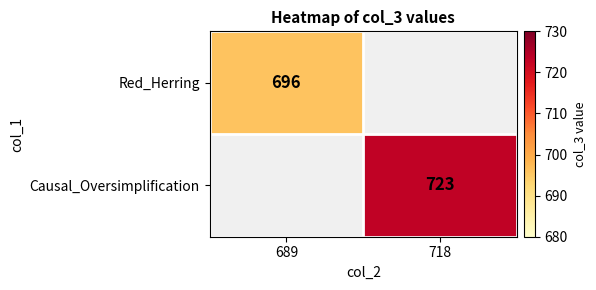

Is the value of Causal_Oversimplification at 718 greater than the value of Red_Herring at 689?

Yes